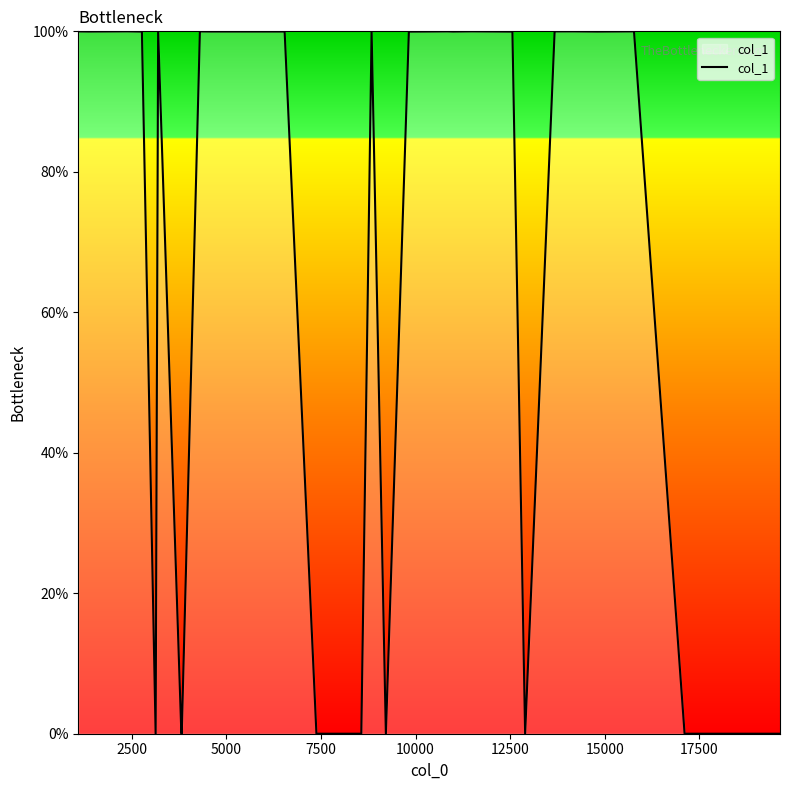

What is the difference between the maximum and minimum values?

100.0